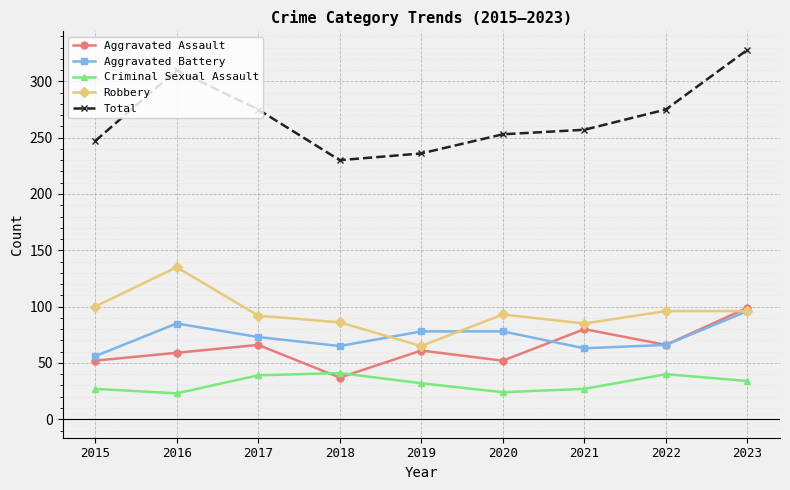

True or false: Aggravated Battery and Total intersect in this chart.

False